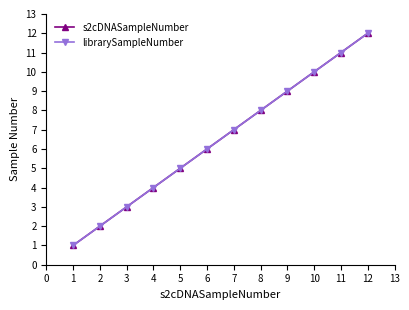

Does the chart have visible grid lines?

No